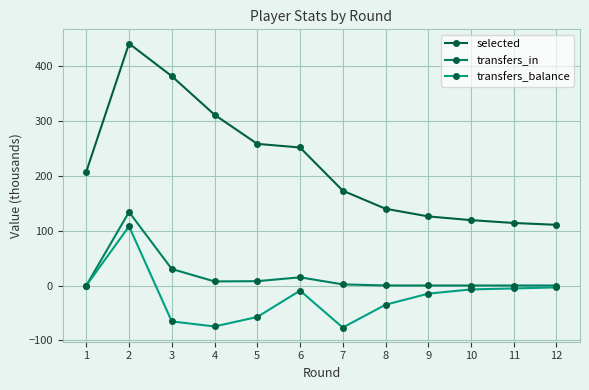

Which series has the widest spread of values?

selected